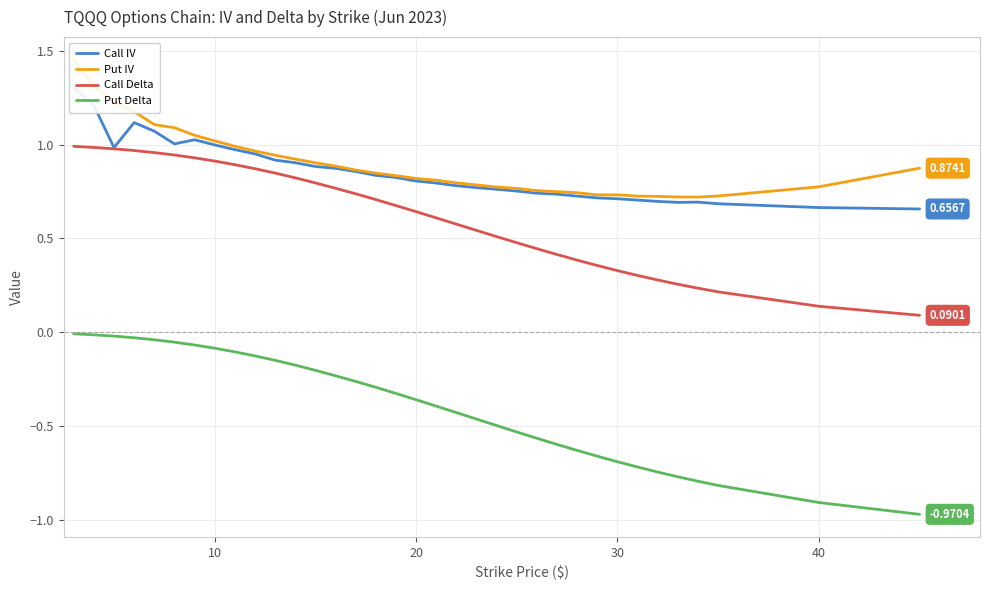

Count the number of categories in the chart.

35